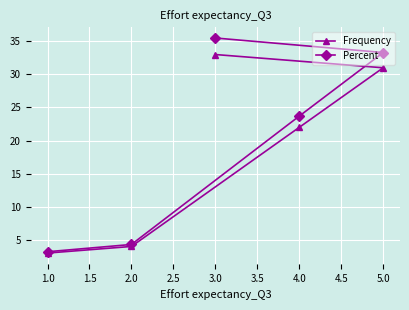

True or false: Frequency has a value of 3.0 at 1.0.

True